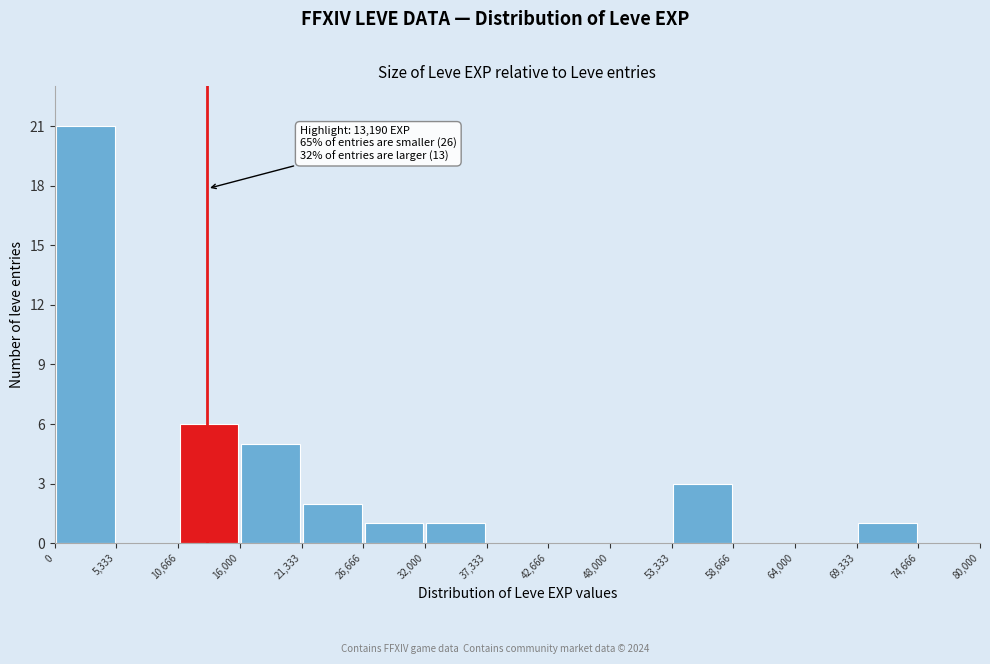

Which range on the x-axis has the tallest bar?

0 to 5,333